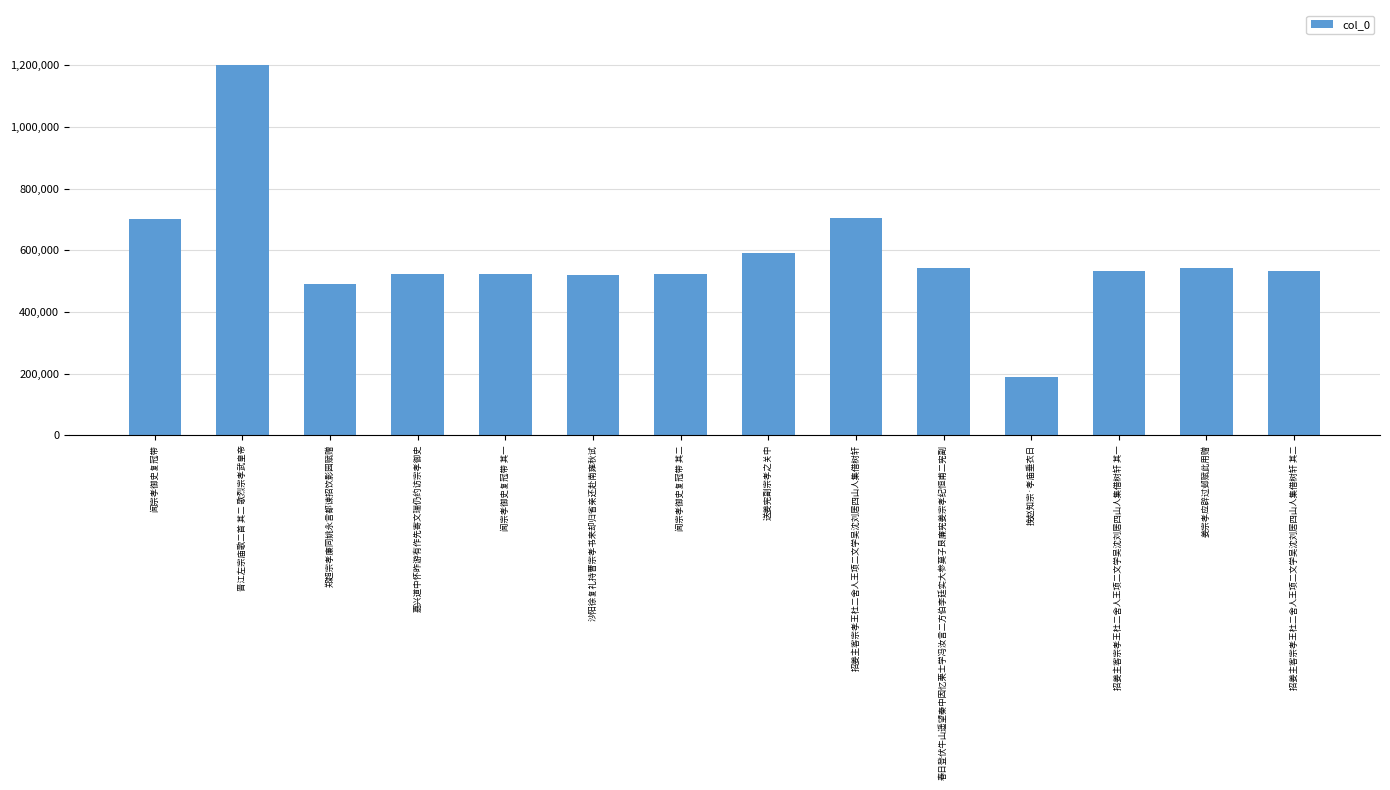

What is the sum of the values at 沙阳徐复礼持曹宗孝书来却归省亲还赴南雍秋试 and 嘉兴道中怀昨游有作先寄文瑞仍约访宗孝御史?

1042950